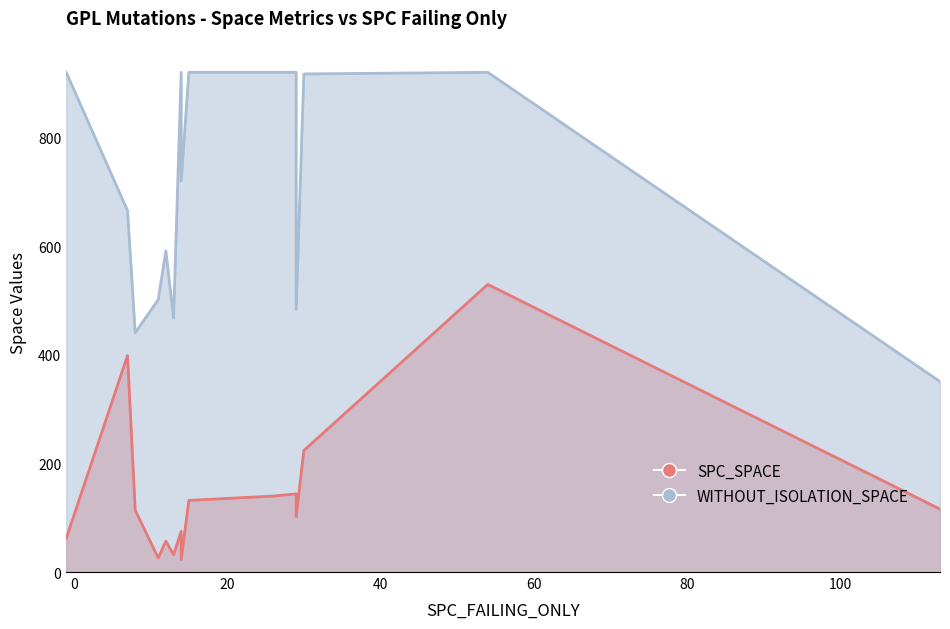

At which category is the sum across all series the highest?

54